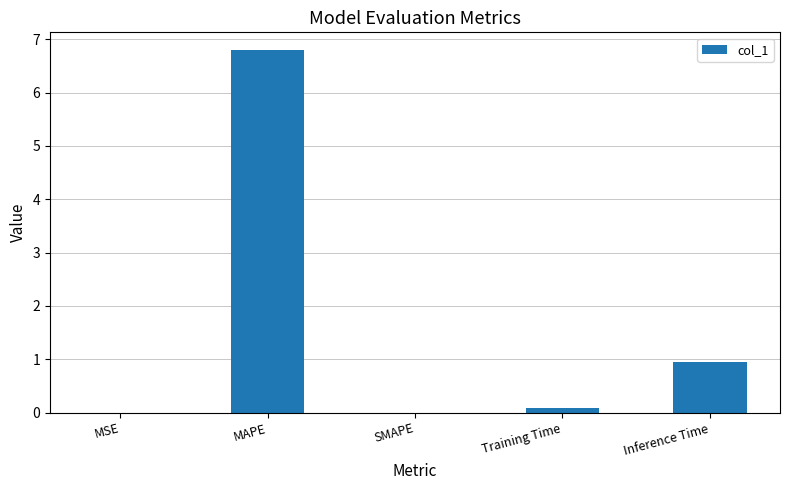

What is the sum of all values?

7.8